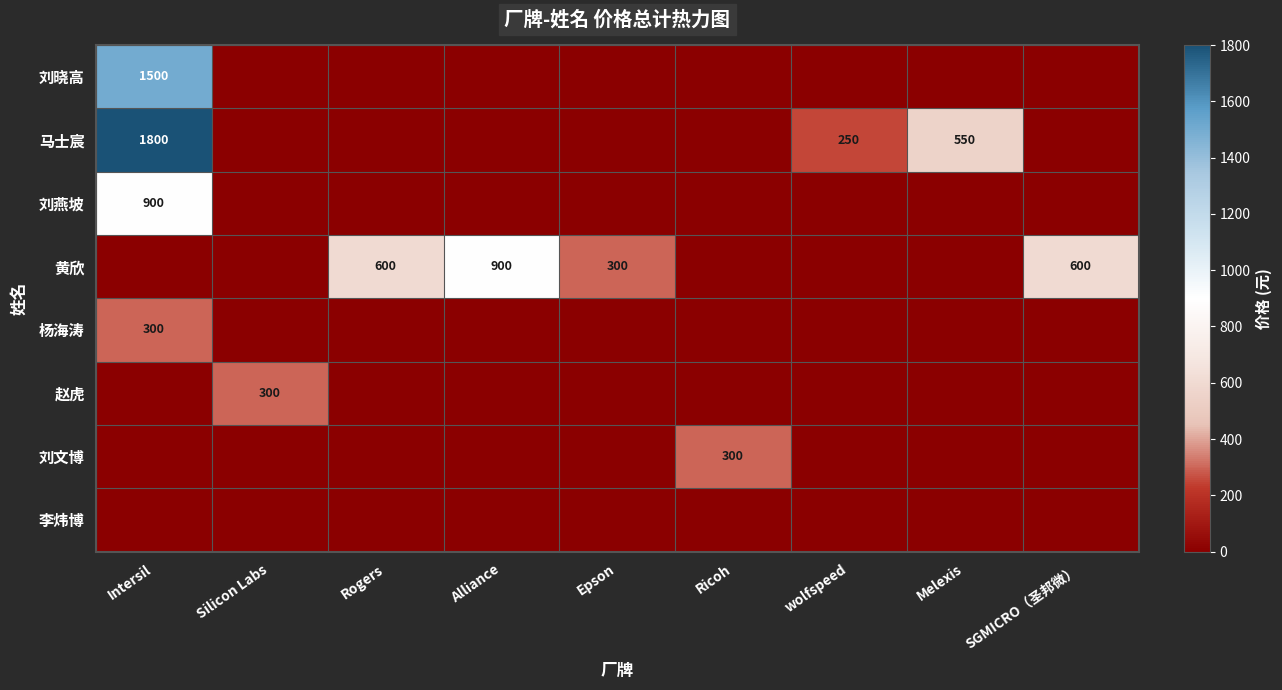

What is the sum of the 黄欣 values at Alliance and Epson?

1200